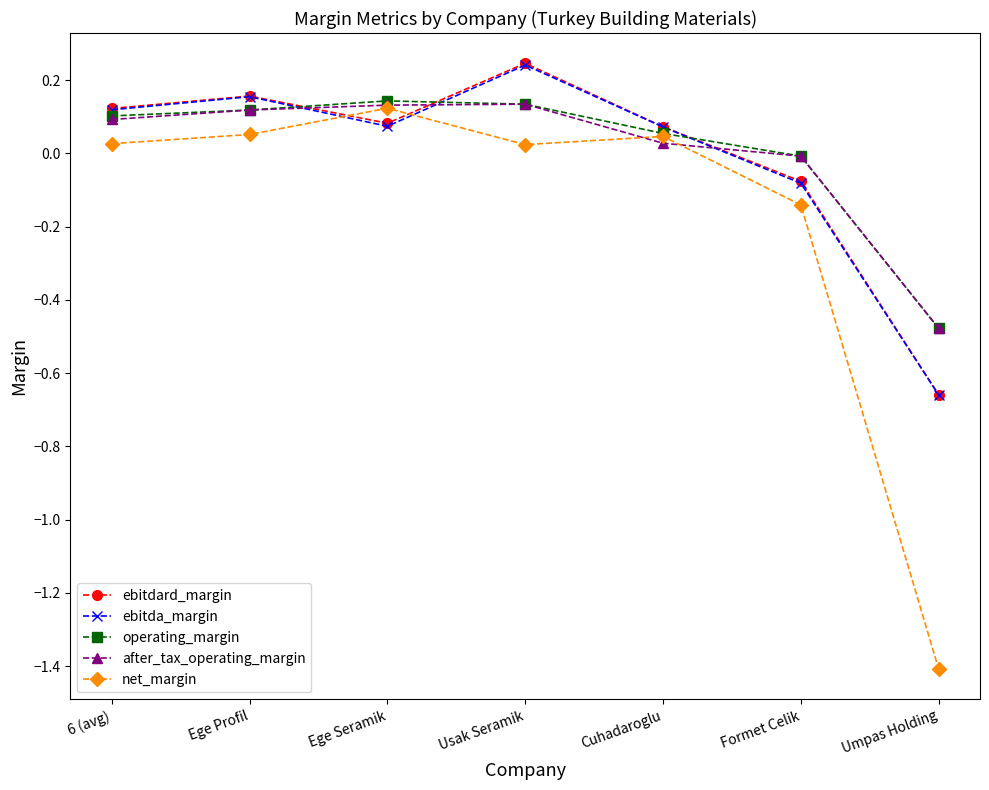

At which category is the sum across all series the highest?

Usak Seramik